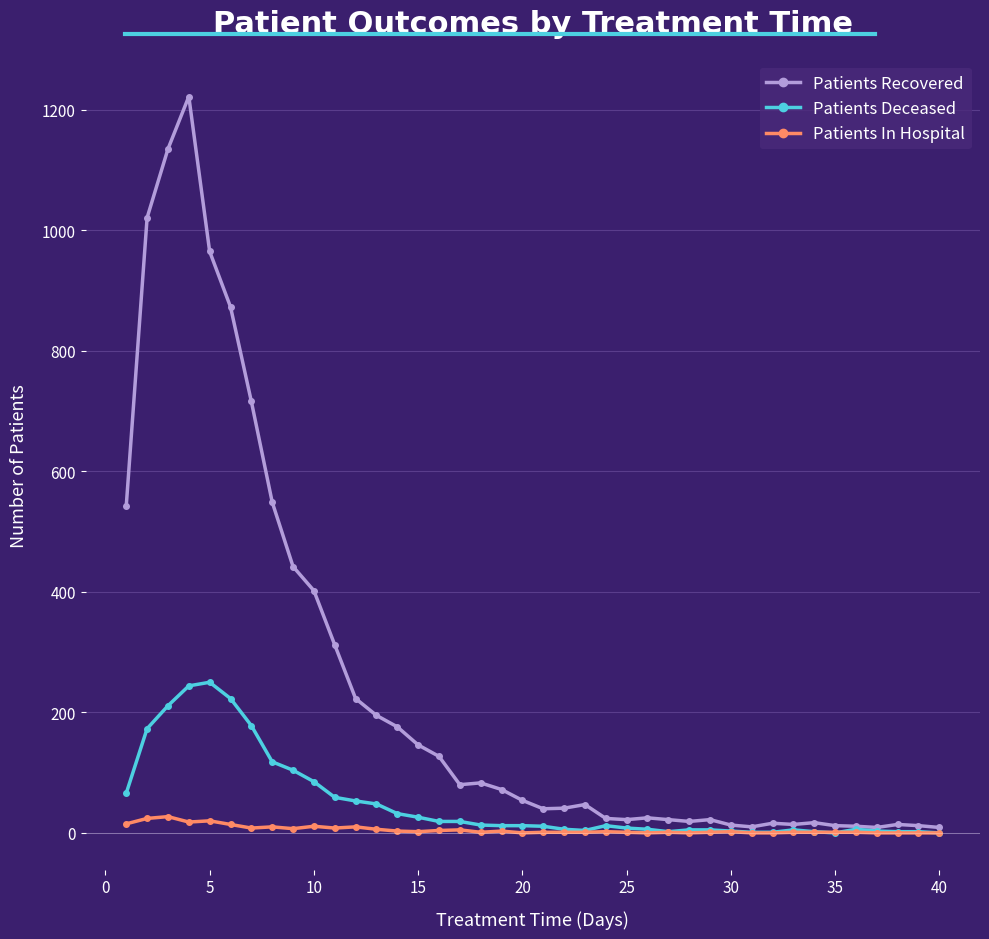

Which series has the widest spread of values?

Patients Recovered